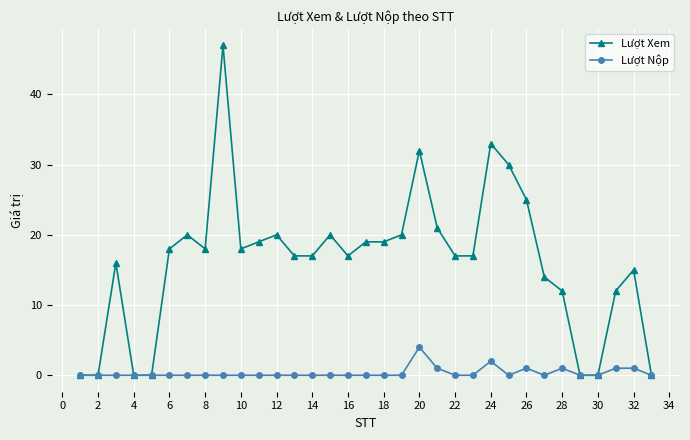

What is the maximum value for Lượt Nộp?

4